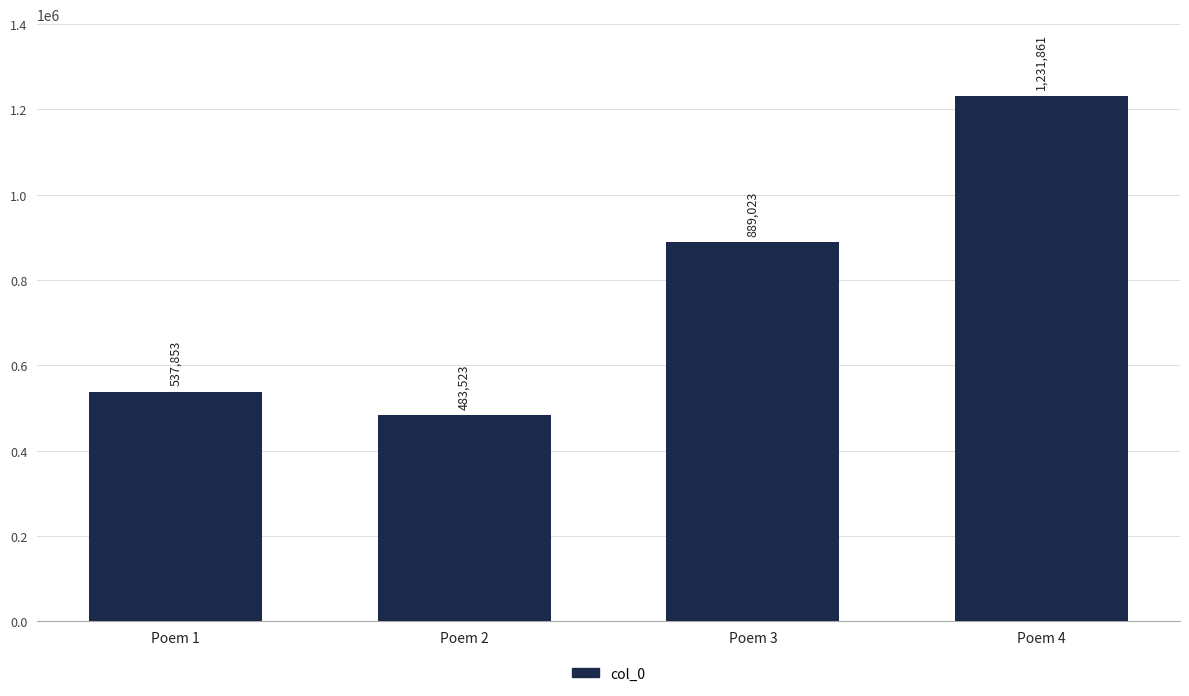

What is the difference between the maximum and minimum values?

748338